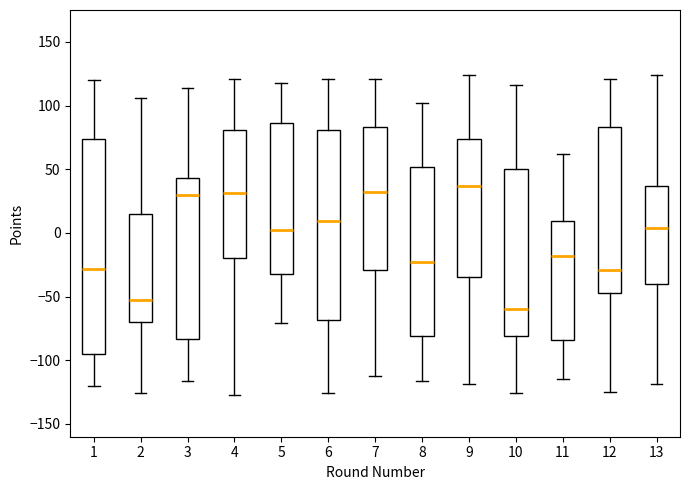

Which box has the highest median line?

9